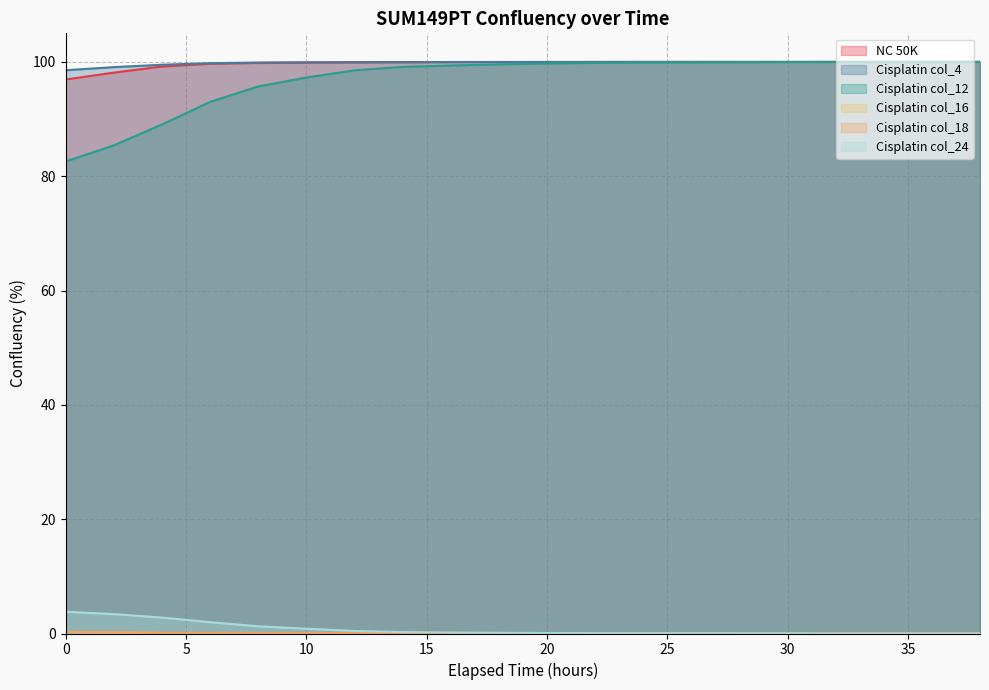

What is the greatest value displayed?

100.0